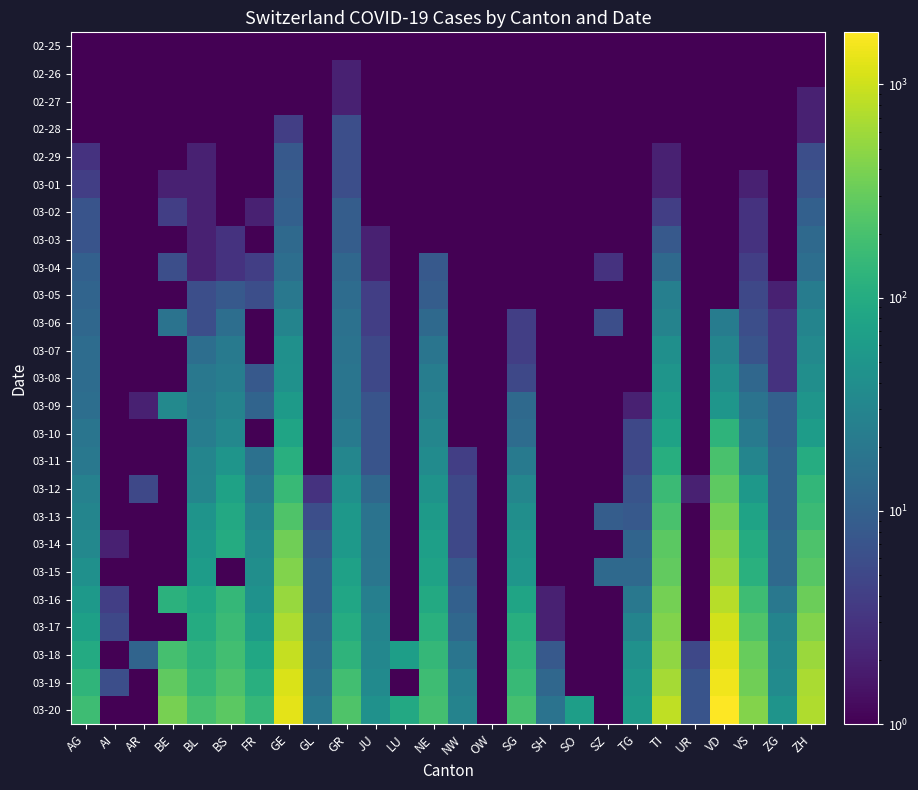

Which series has the largest range (max minus min)?

03-20